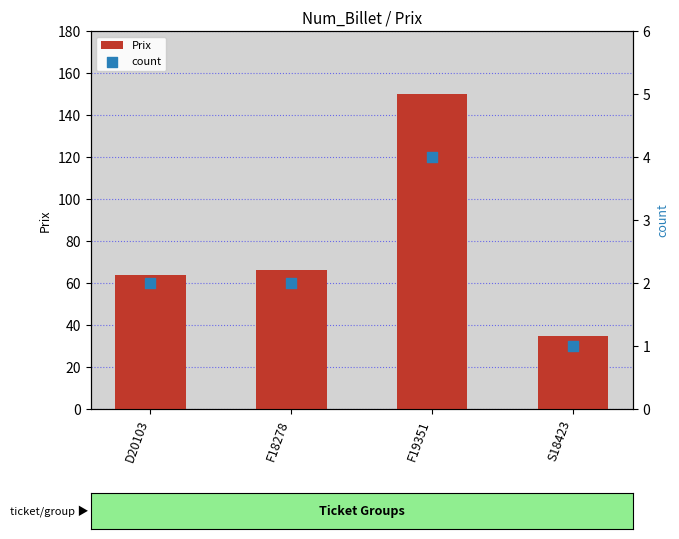

What are all the series names shown in the legend?

Prix, count